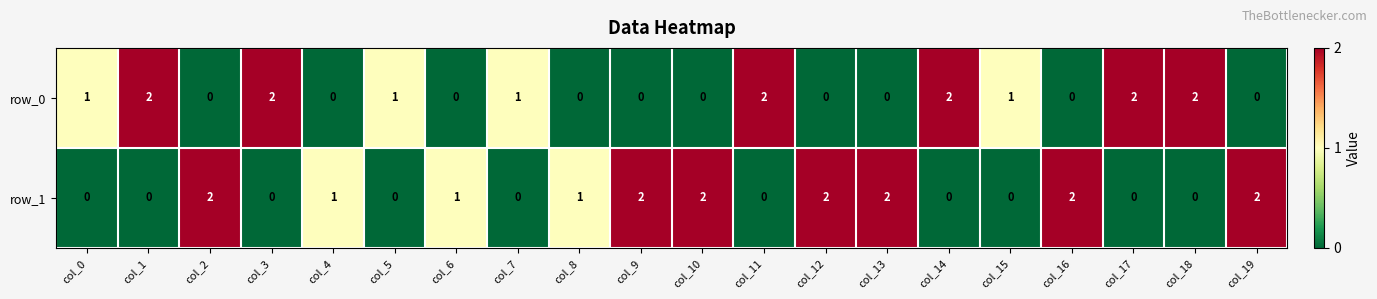

What is the difference between the second highest and second lowest values in the row_0 series?

2